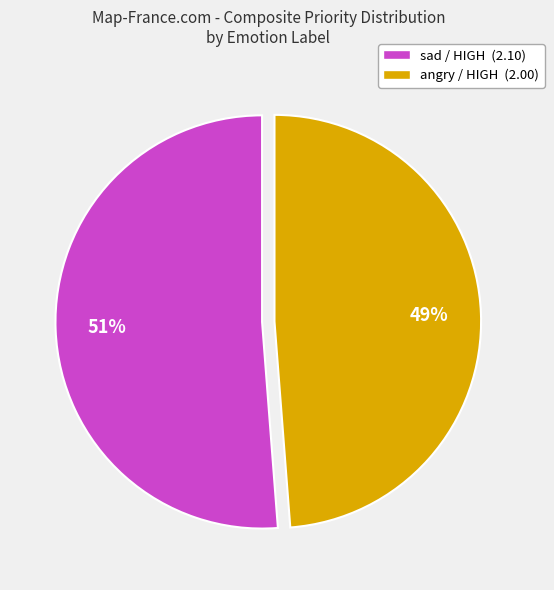

How many slices are in this pie chart?

2